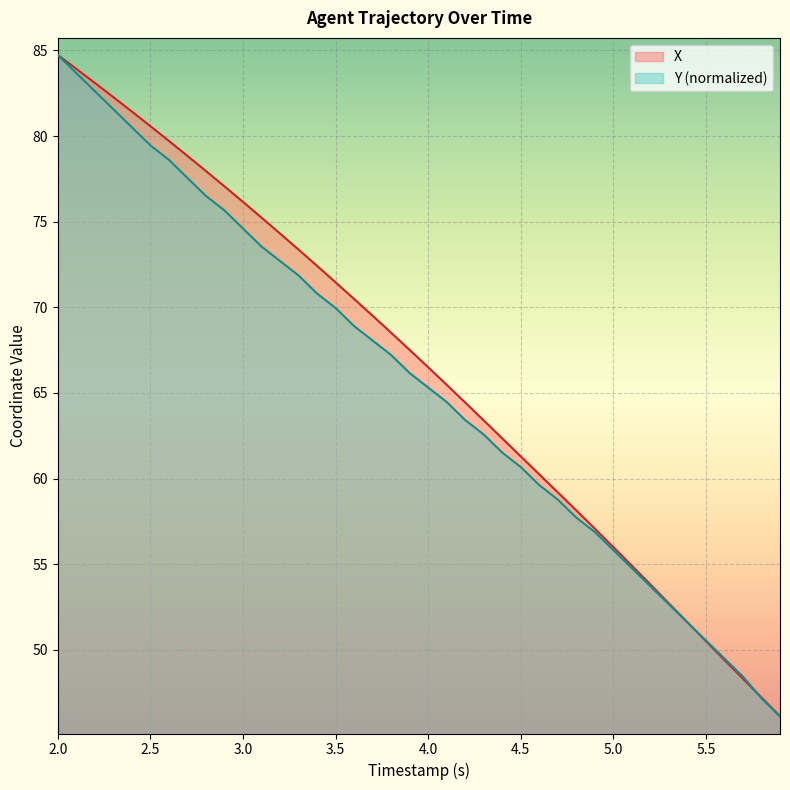

The X series shows 66.5 at 4.0. True or false?

True